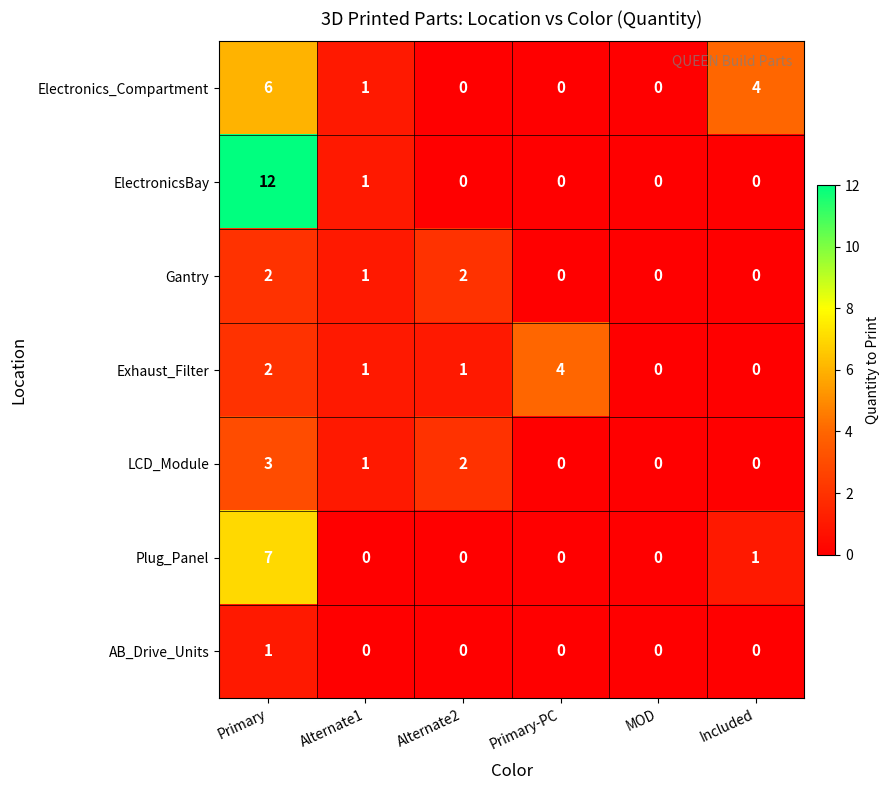

What is the difference between the ElectronicsBay values at Primary and MOD?

12